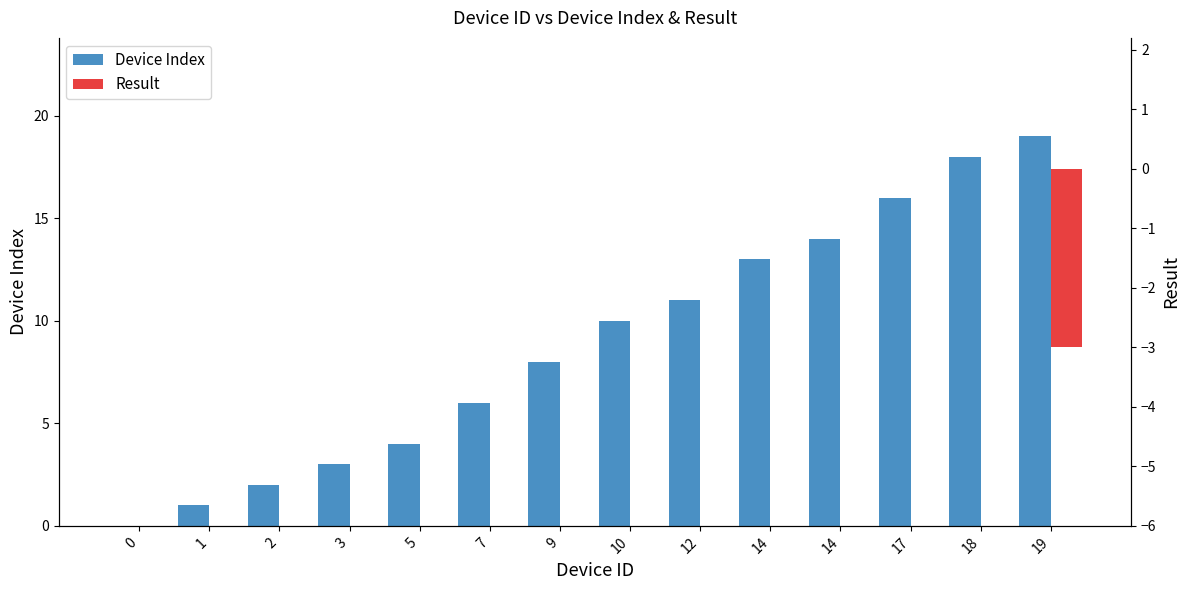

What is the difference between the highest and lowest values at 14?

13